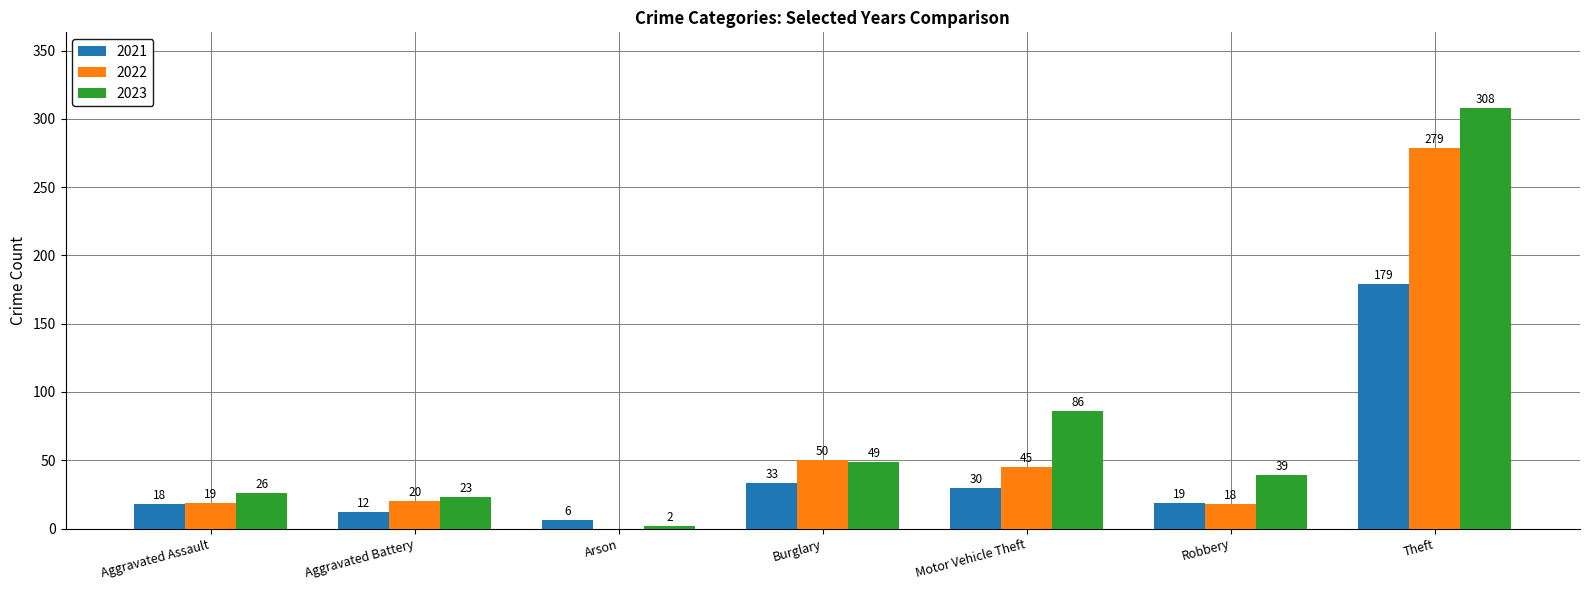

Which series changed the most between Aggravated Battery and Burglary?

2022